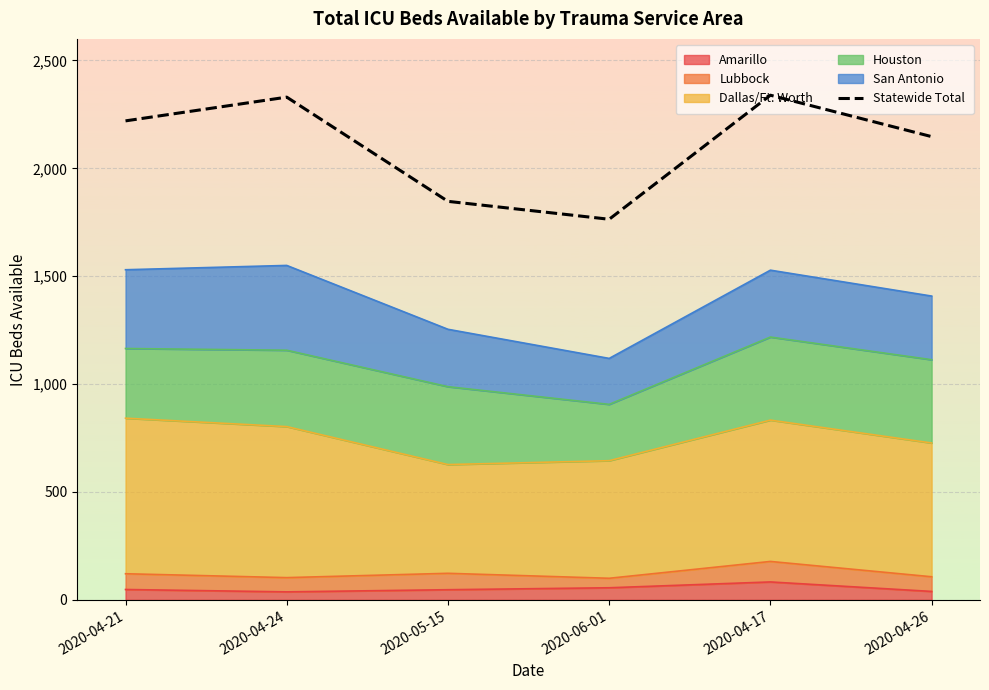

List the labels in order of value, smallest first.

2020-06-01, 2020-05-15, 2020-04-26, 2020-04-21, 2020-04-24, 2020-04-17